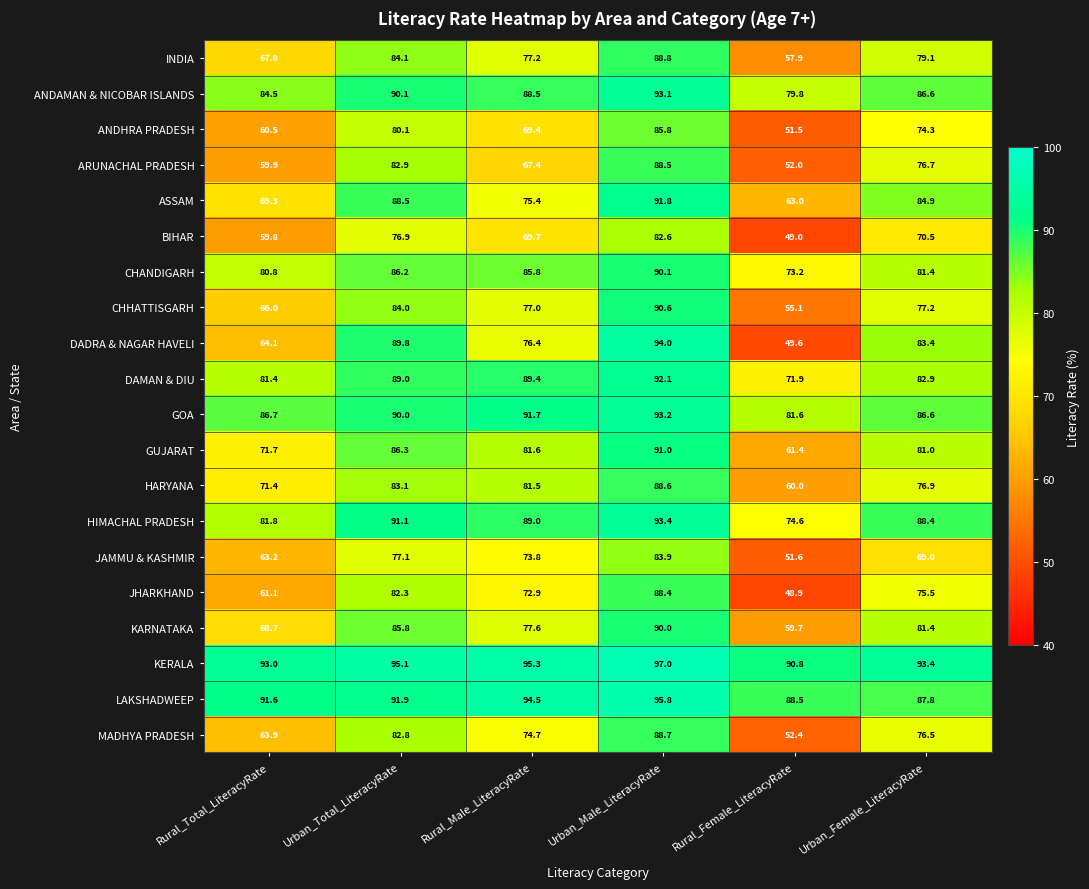

What is the difference between the highest and lowest values at Urban_Female_LiteracyRate?

24.4